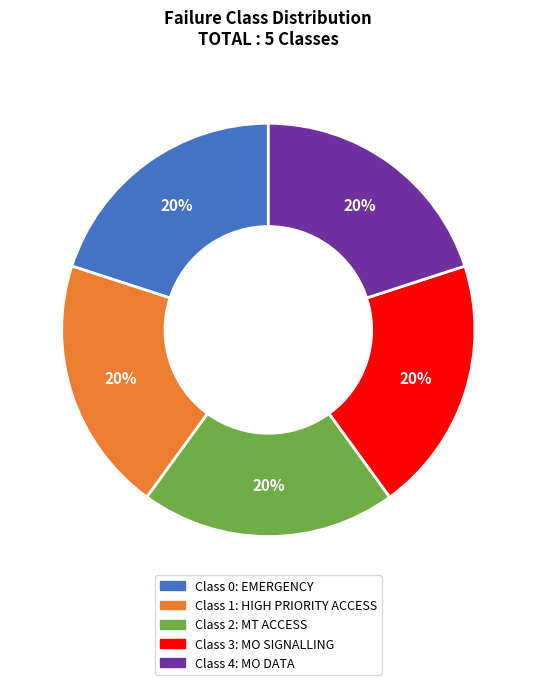

Is there a majority slice in this chart?

No